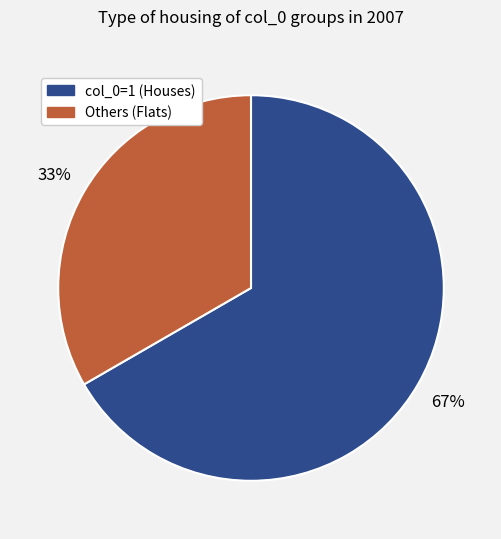

Does any single category account for the majority?

Yes